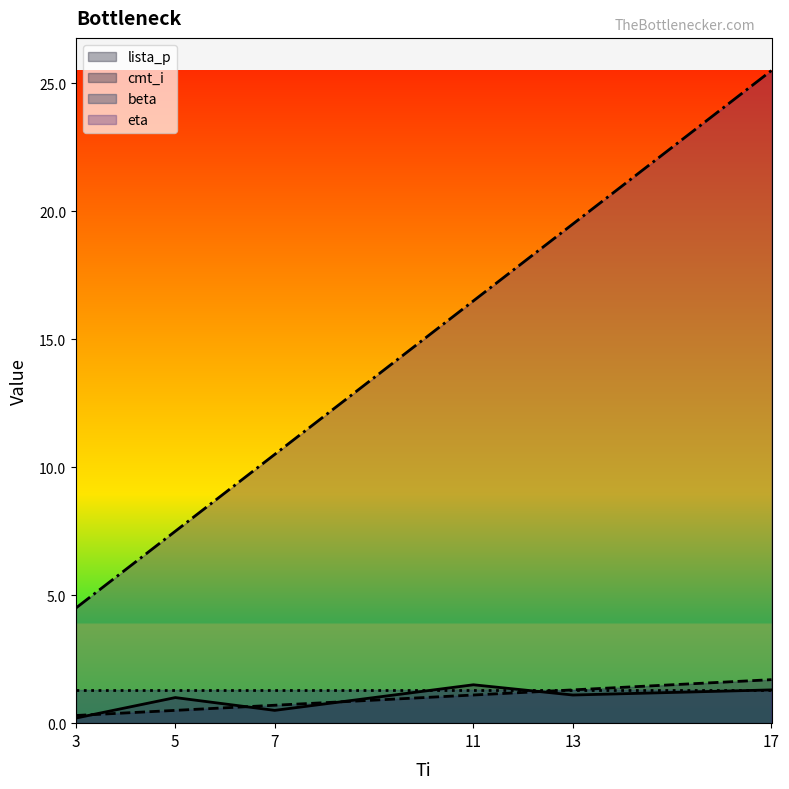

How many interior local peaks does the lista_p series have?

2